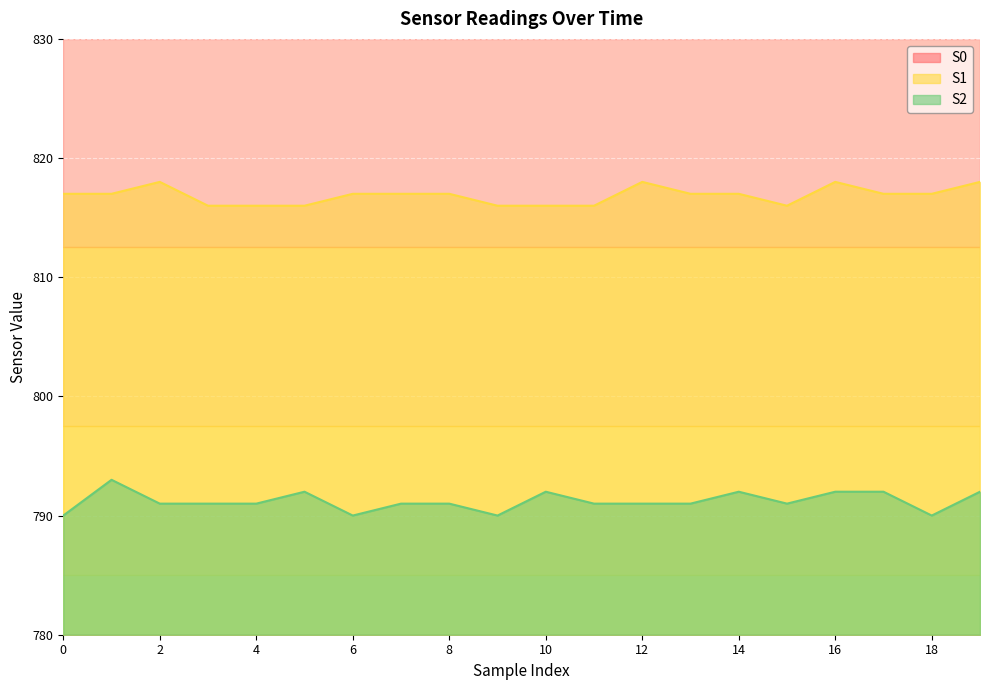

Rank the categories by S1 value from highest to lowest.

2, 12, 16, 19, 0, 1, 6, 7, 8, 13, 14, 17, 18, 3, 4, 5, 9, 10, 11, 15